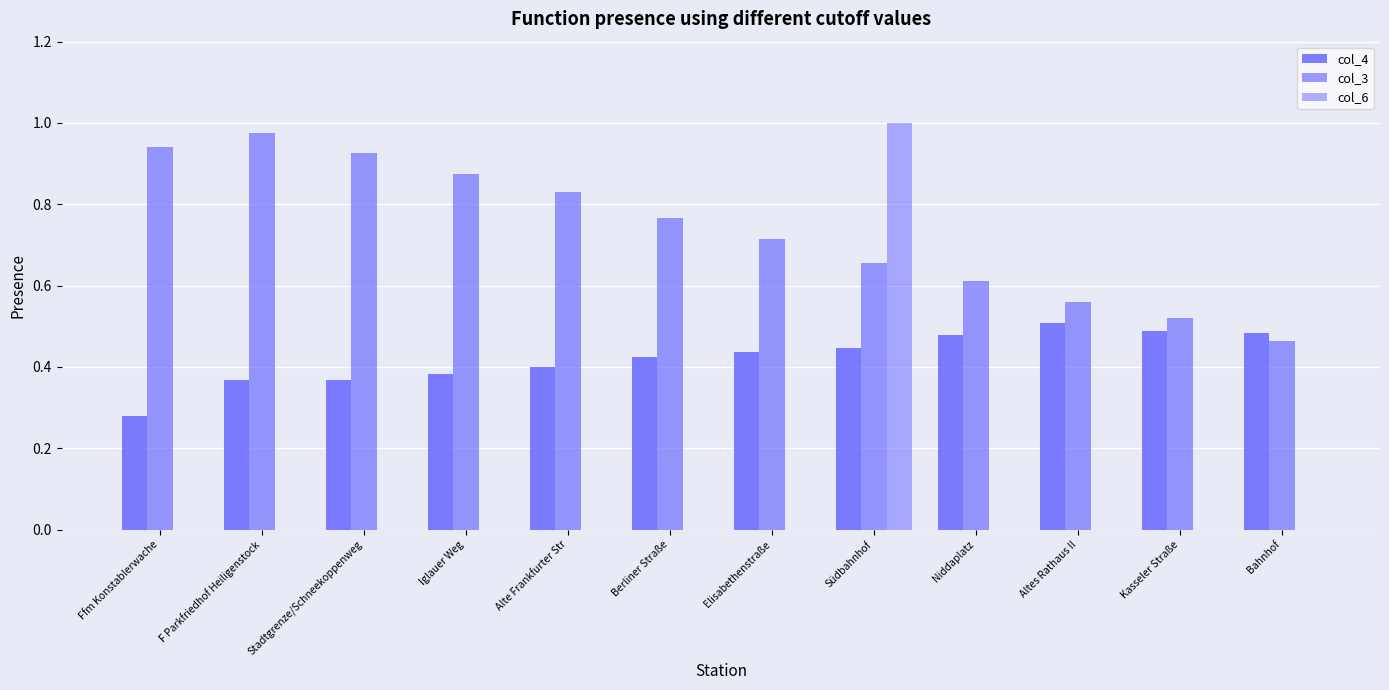

At which category does the chart reach its peak across all series?

Südbahnhof